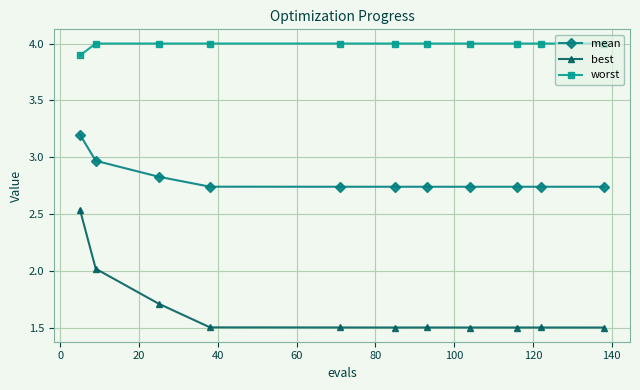

Rank the series by their maximum value, from lowest to highest.

best, mean, worst